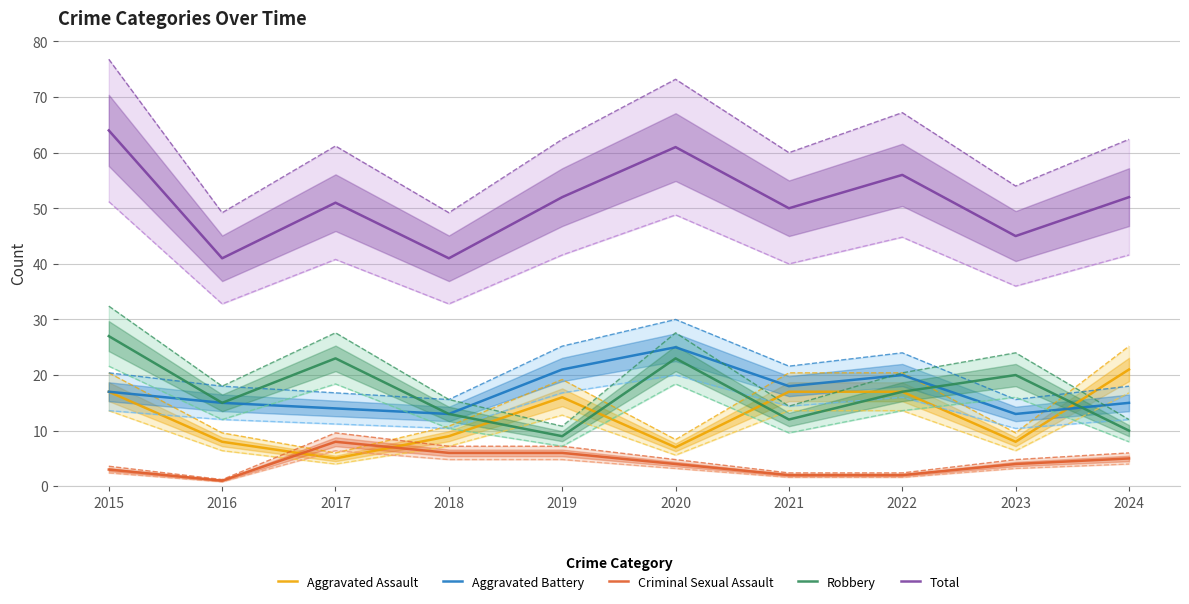

What is the total value across all series at 2023?

90